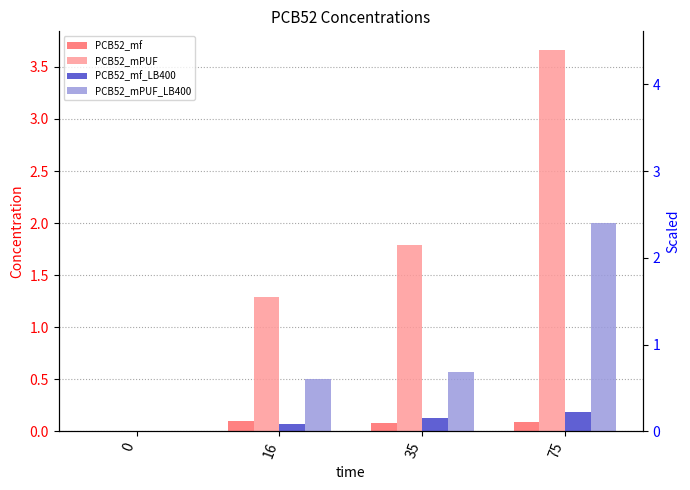

How many data points in PCB52_mPUF are less than 1?

1